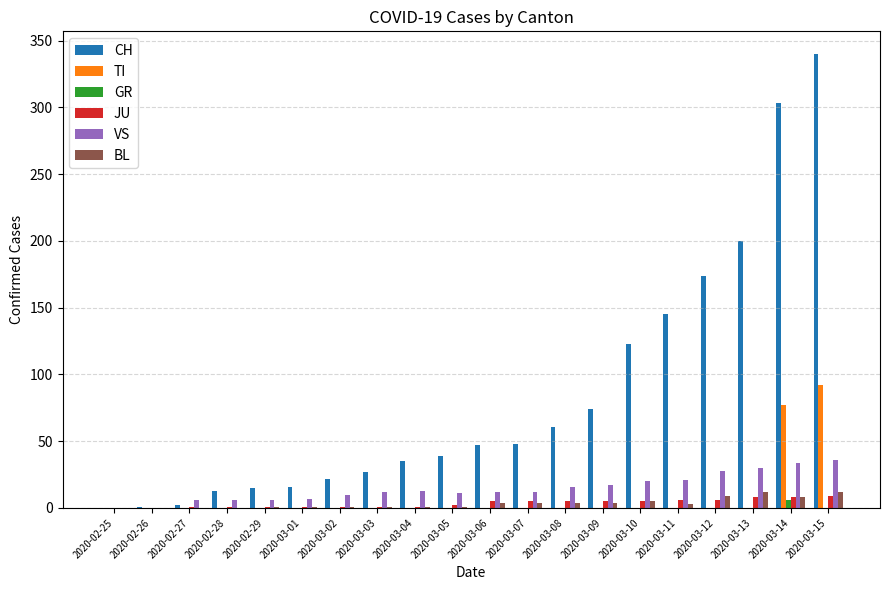

Are the bars grouped side by side (vs. stacked)?

Yes